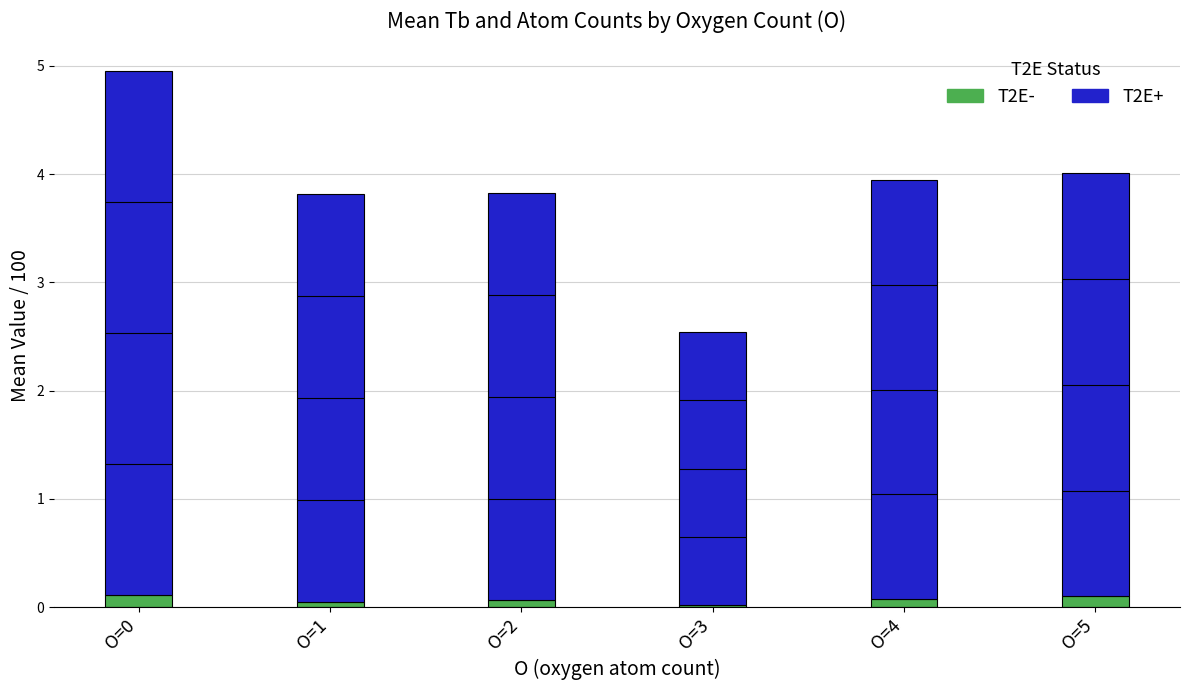

Reading left to right, list all the values displayed in this chart.

T2E-: O=0=0.1	O=1=0.1	O=2=0.1	O=3=0.0	O=4=0.1	O=5=0.1
T2E+: O=0=4.8	O=1=3.8	O=2=3.8	O=3=2.5	O=4=3.9	O=5=3.9